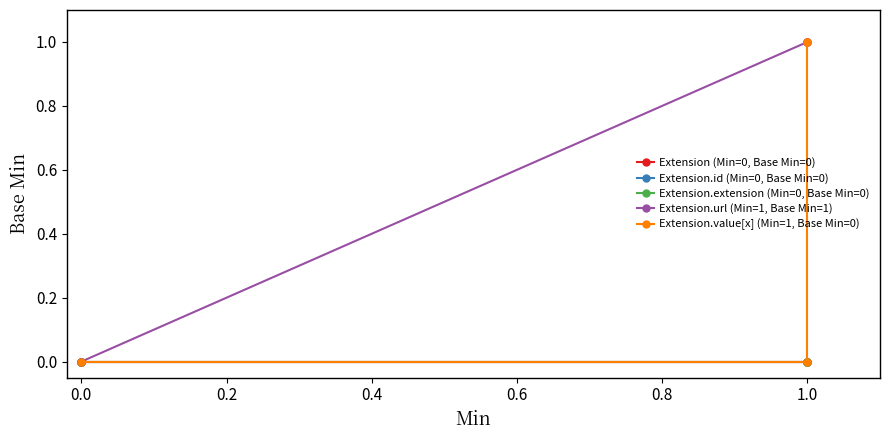

True or false: Extension.extension (Min=0, Base Min=0) and Extension.value[x] (Min=1, Base Min=0) intersect in this chart.

False